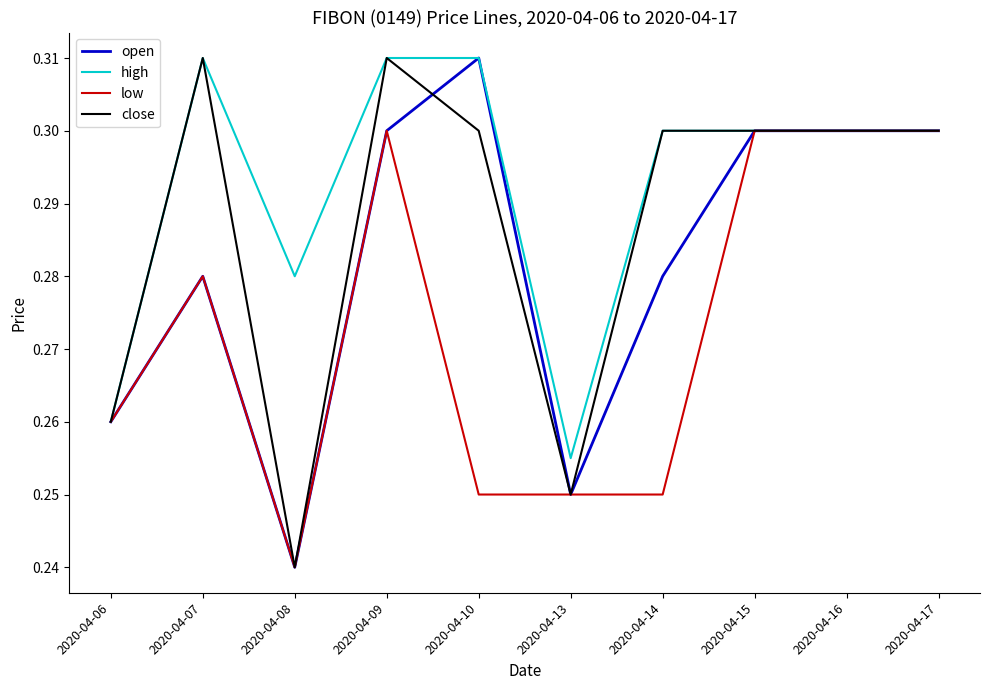

Where is high nearest to the value 0?

2020-04-13